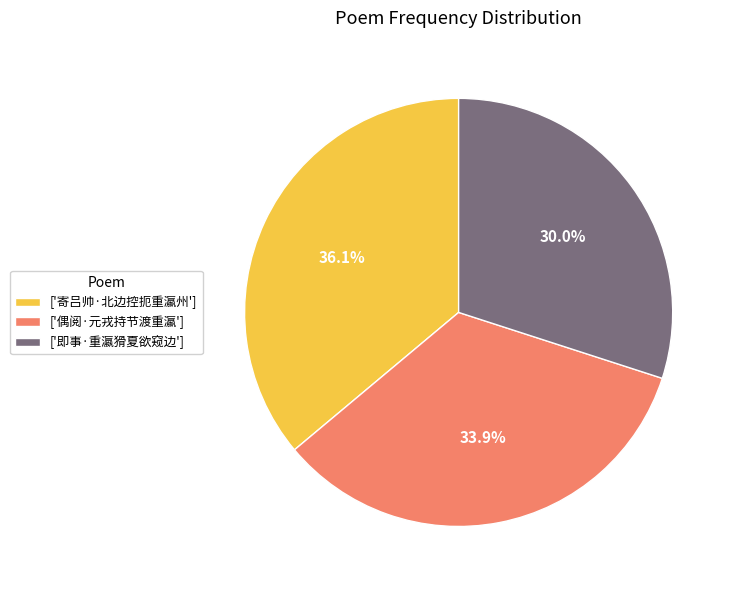

Rank the categories by value from highest to lowest.

['寄吕帅·北边控扼重瀛州'], ['偶阅·元戎持节渡重瀛'], ['即事·重瀛猾夏欲窥边']